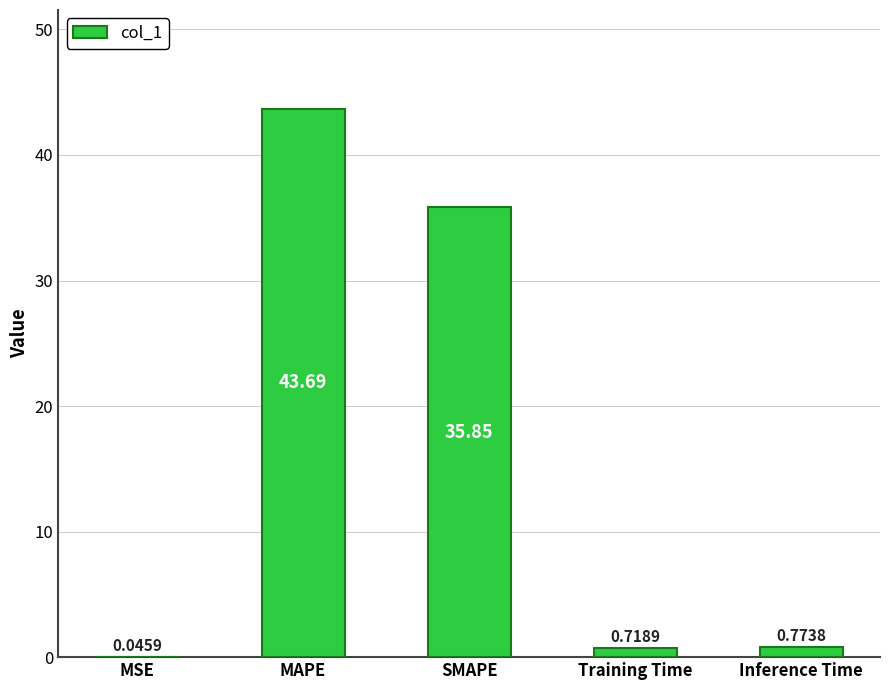

What is the greatest value displayed?

43.7